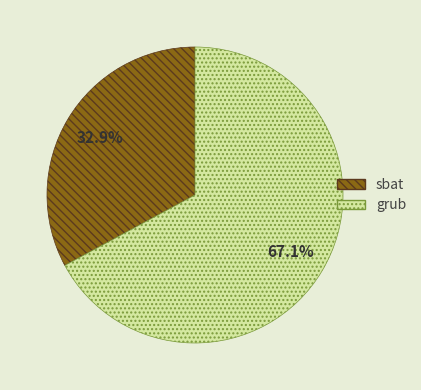

Is there any slice that represents more than half of the pie?

Yes